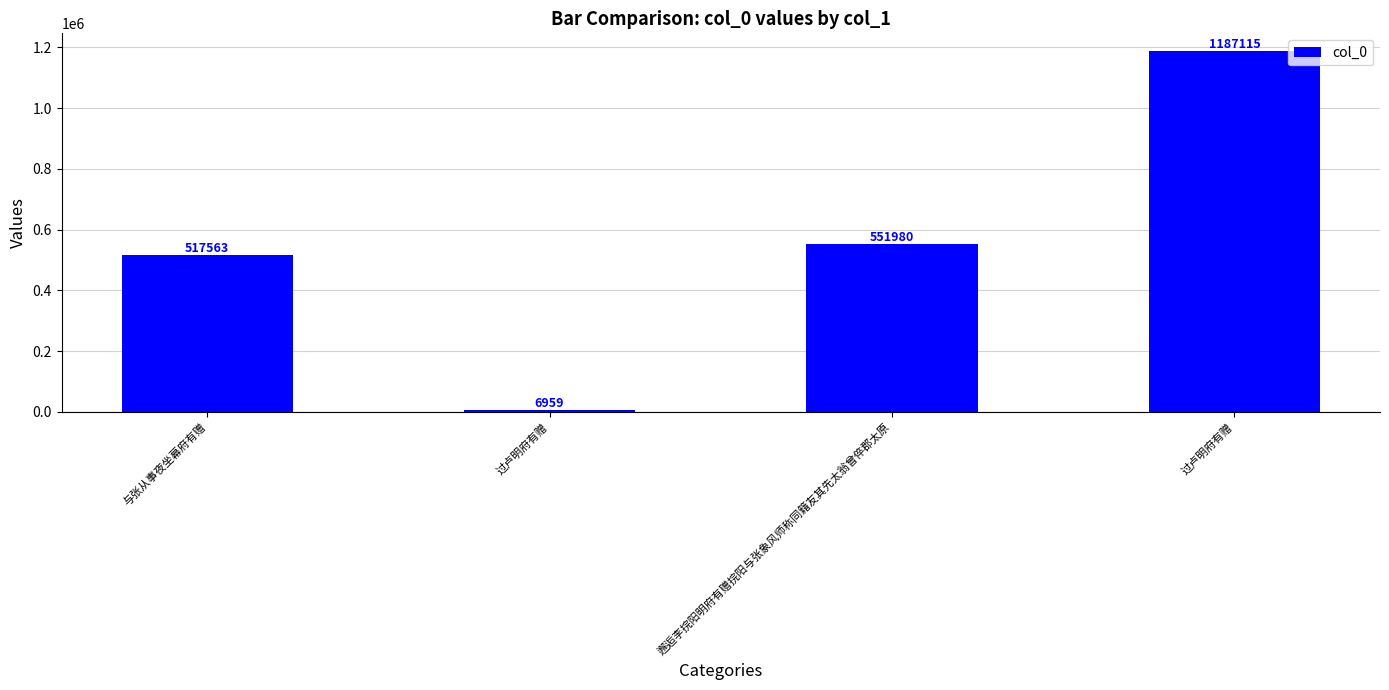

Which has a higher value, 过卢明府有赠 or 过卢明府有赠?

过卢明府有赠